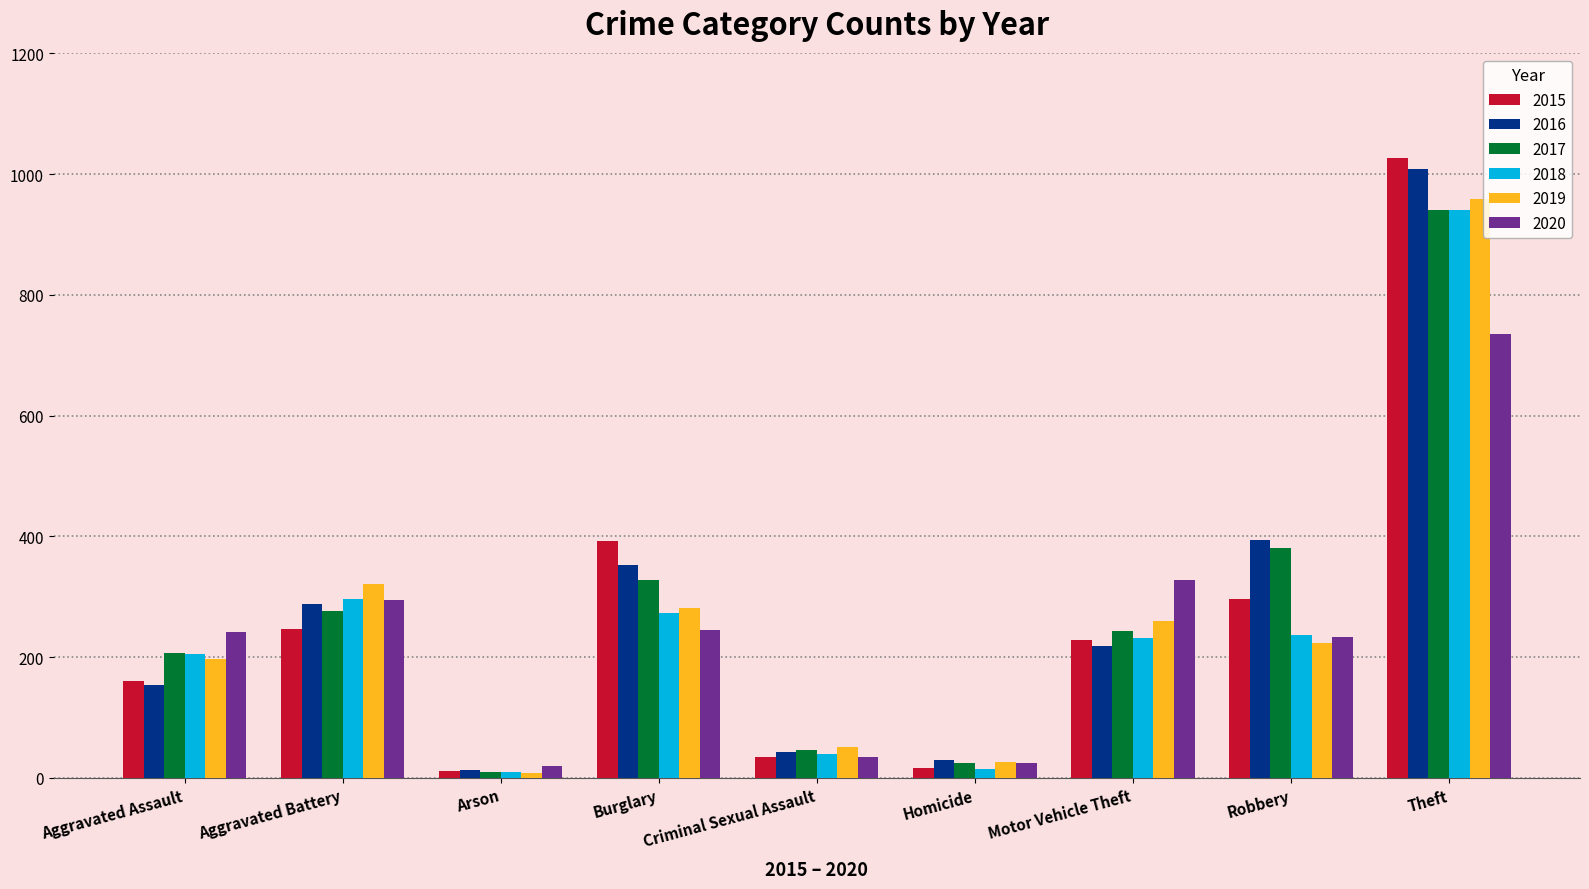

What is the average value of the 2018 series?

250